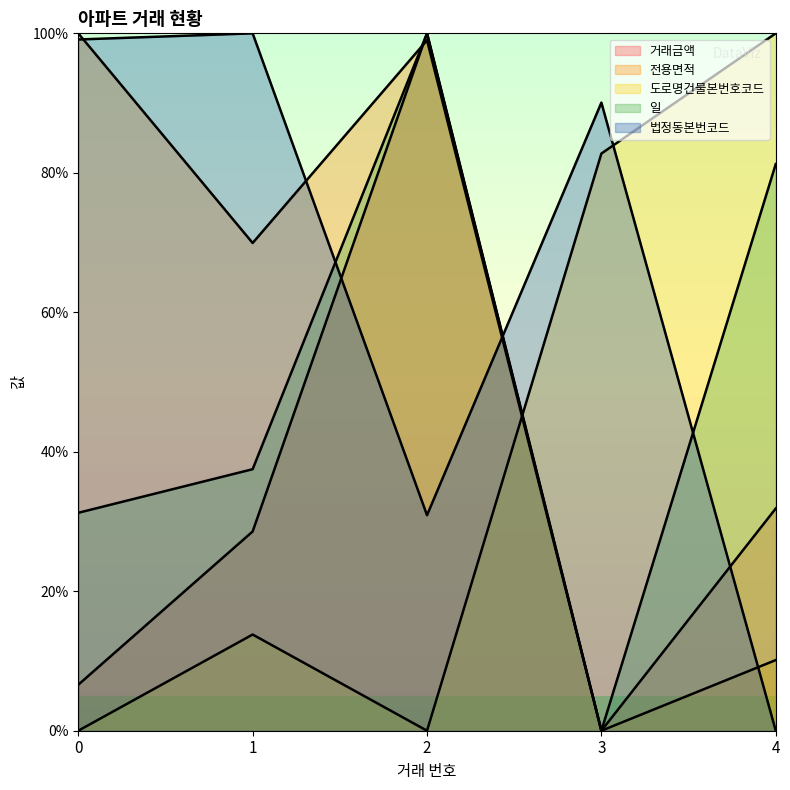

True or false: 일 and 거래금액 cross at least once.

False